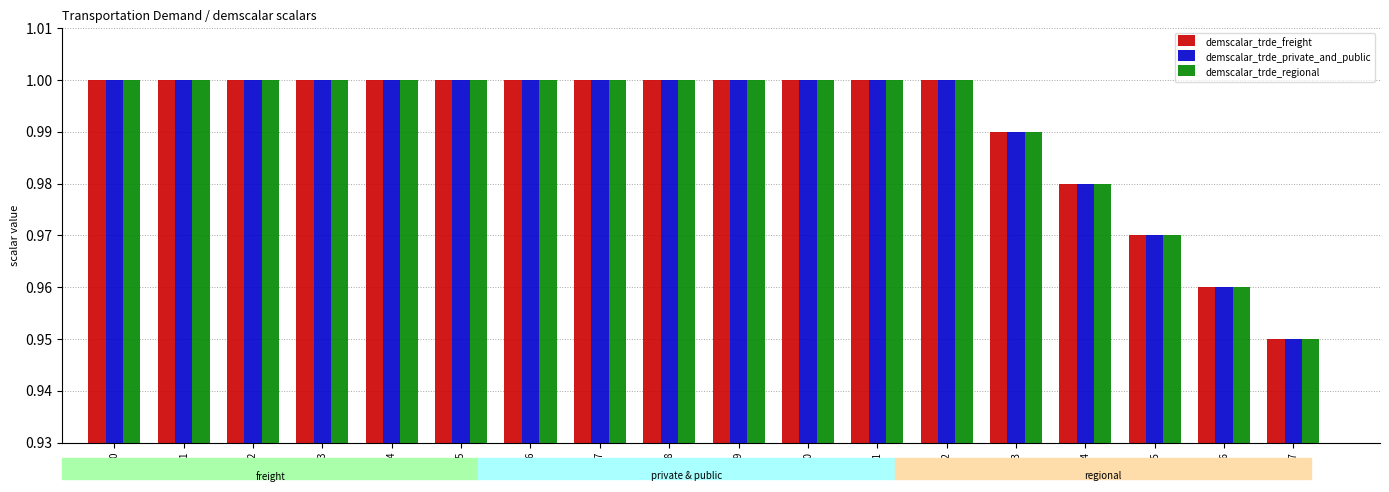

At which category does the chart reach its minimum across all series?

17